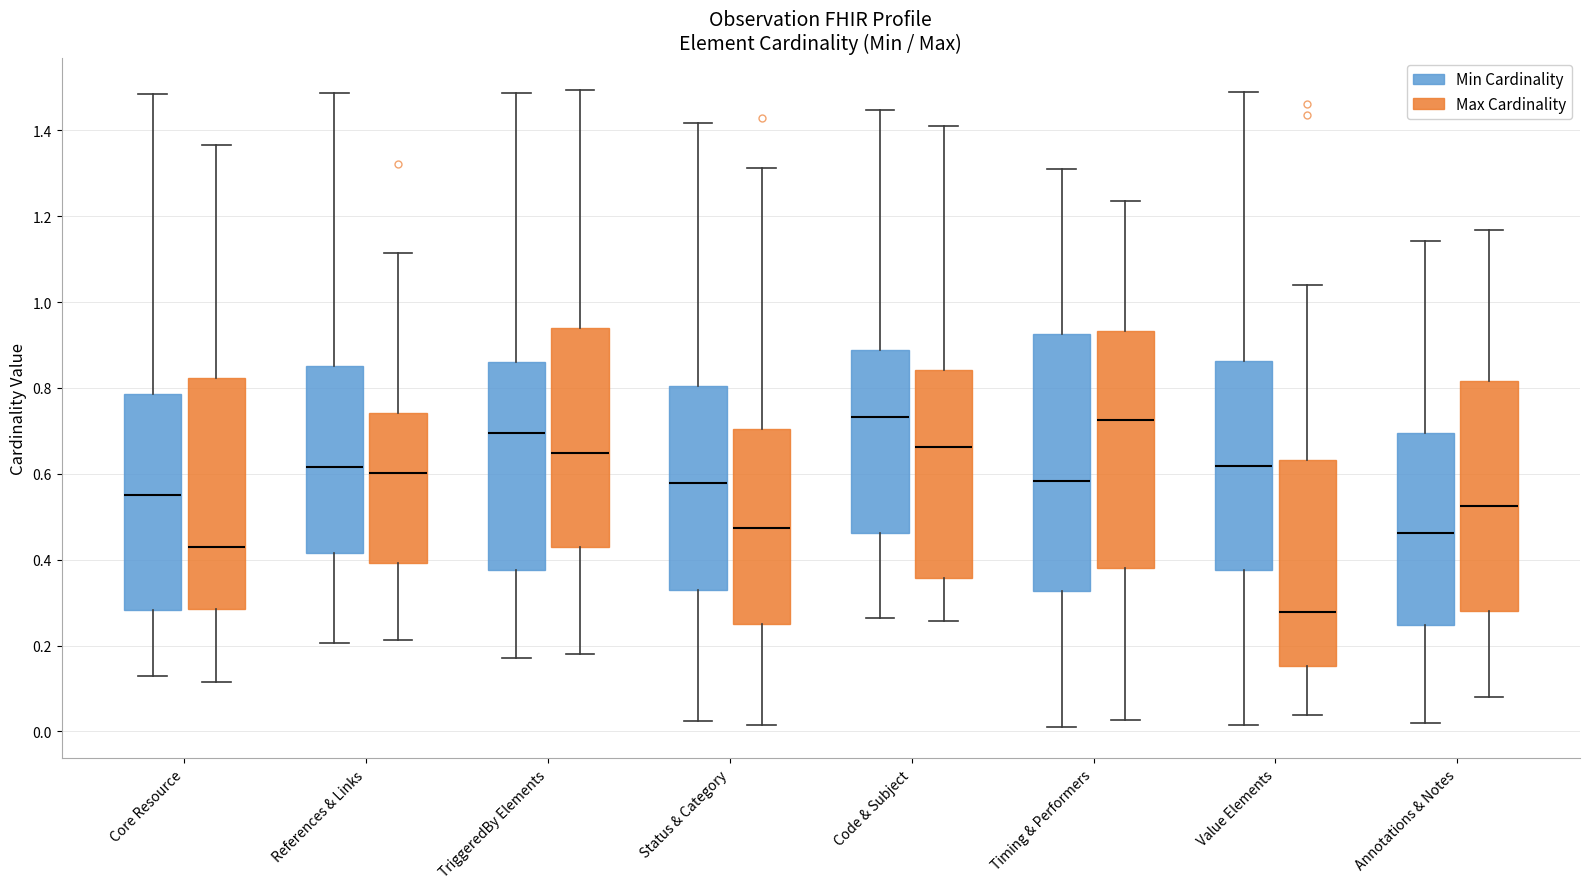

Where does the upper whisker of the box for Timing & Performers (Min Cardinality) end on the y-axis? The values are not printed on the chart, so give them approximately, as read against the axis.

1.32